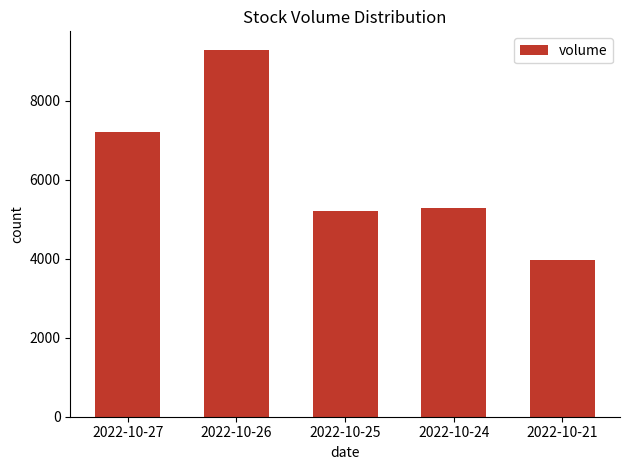

How many bars are there in total?

5